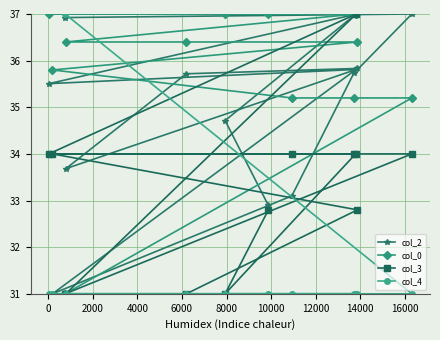

True or false: col_3 and col_0 cross at least once.

False